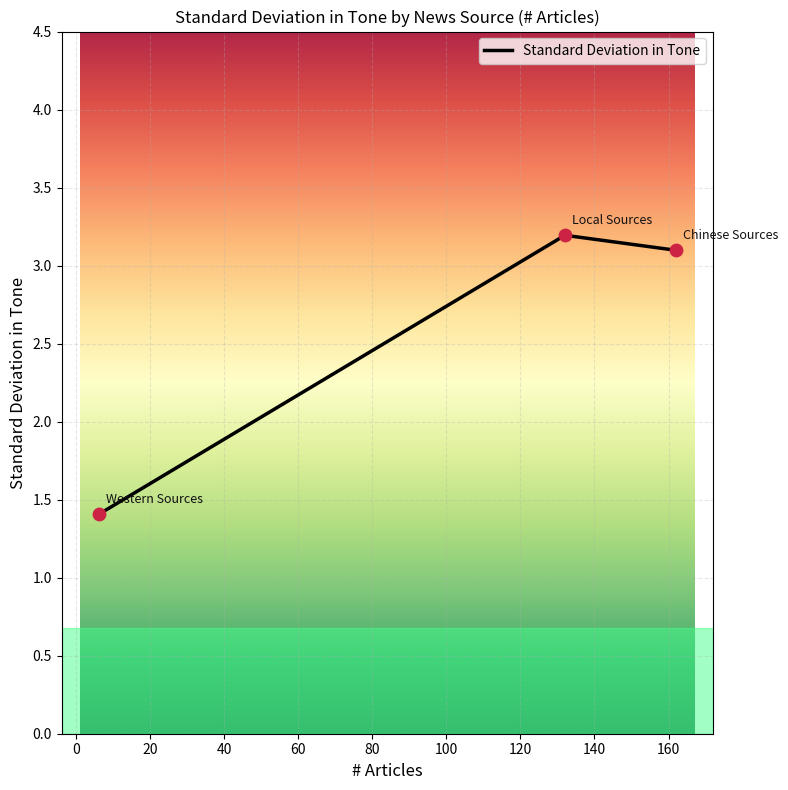

Approximately how many times larger is the value at 6 compared to 162?

0.5